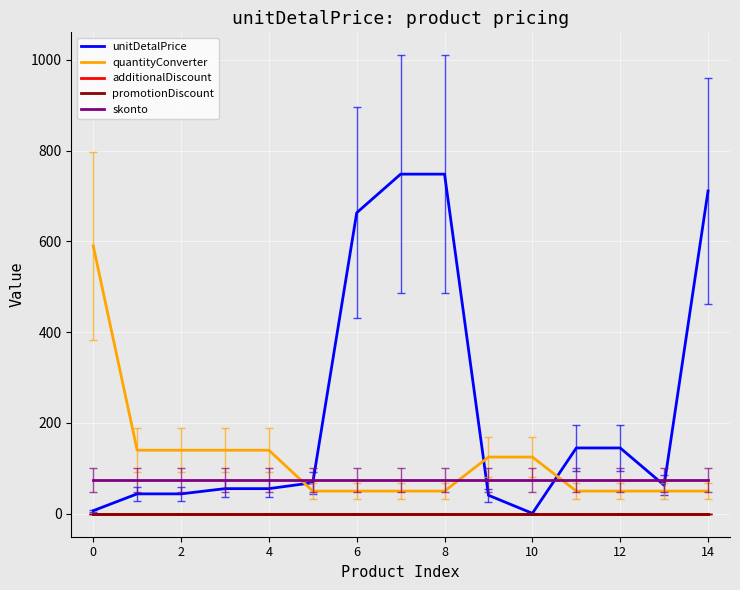

Does the chart have visible grid lines?

Yes